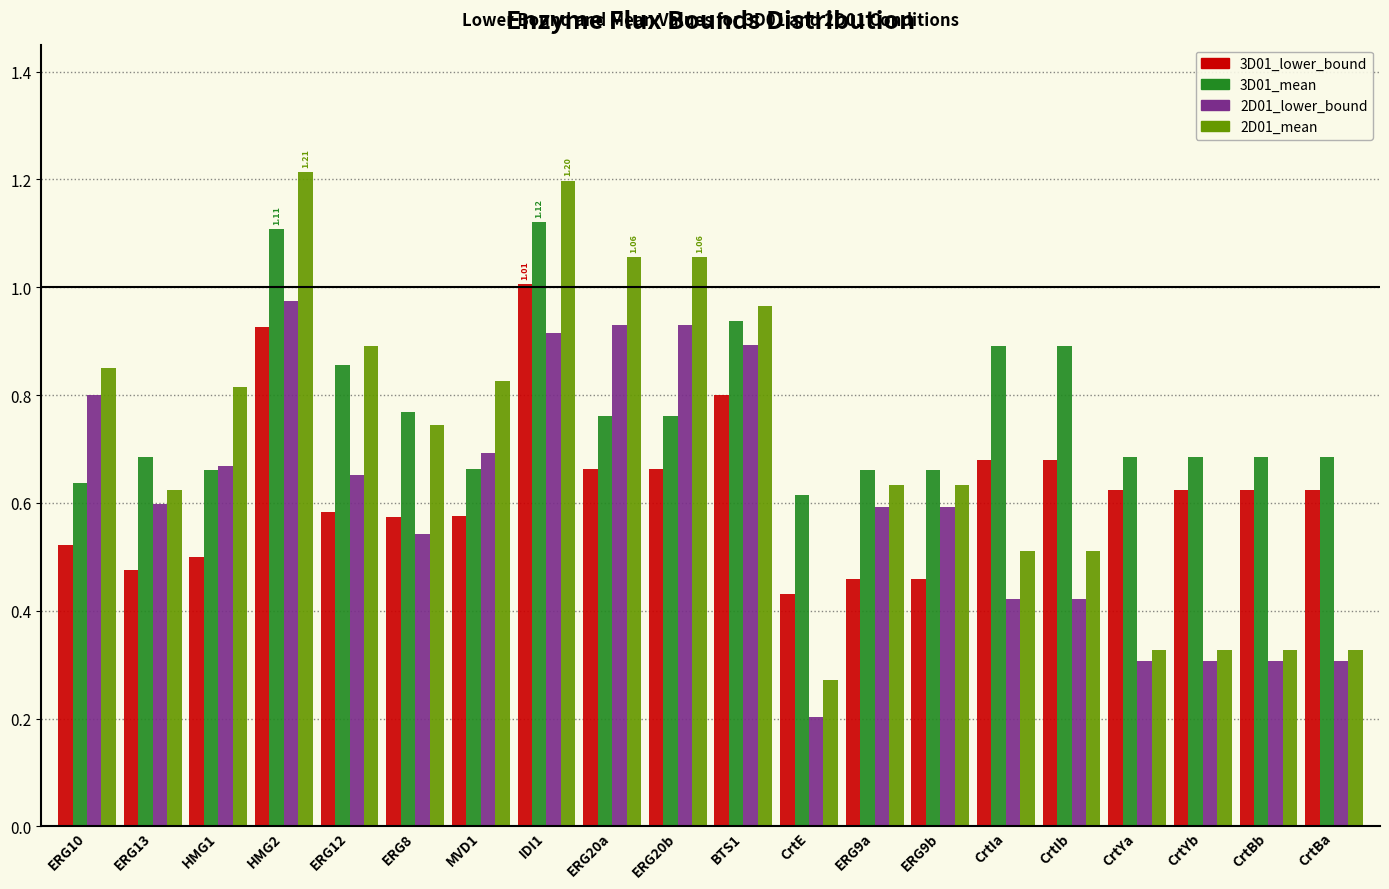

What is the sum of all 2D01_mean values?

14.1